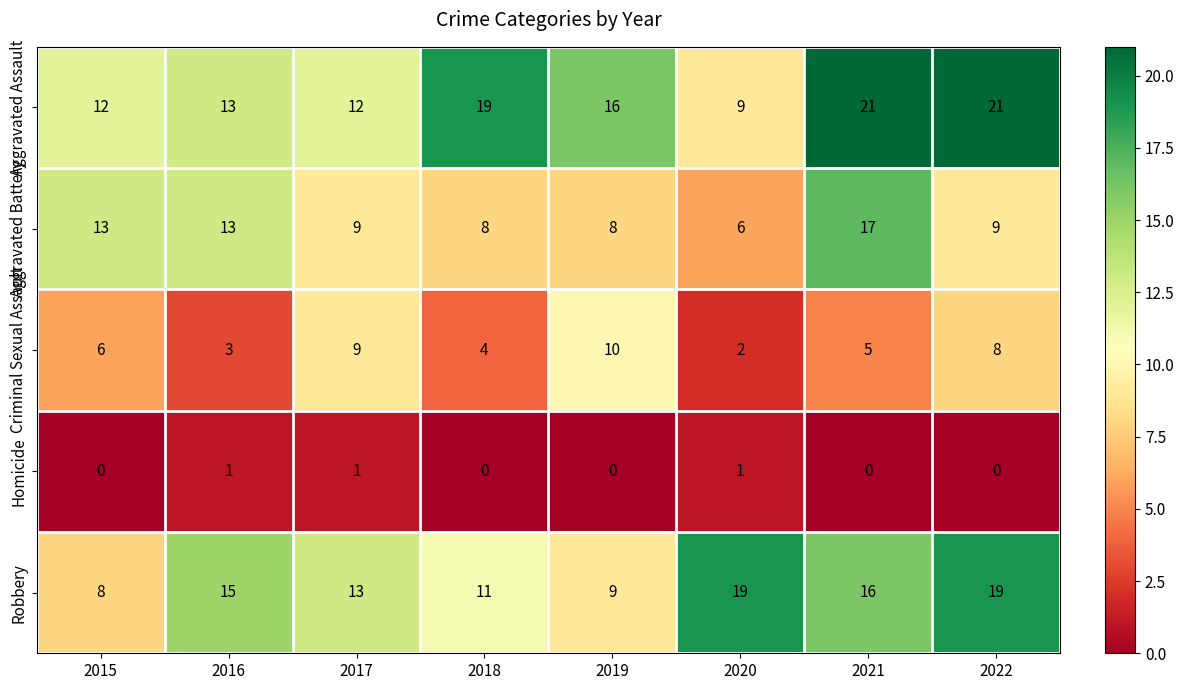

True or false: Homicide has a value of 1 at 2020.

True